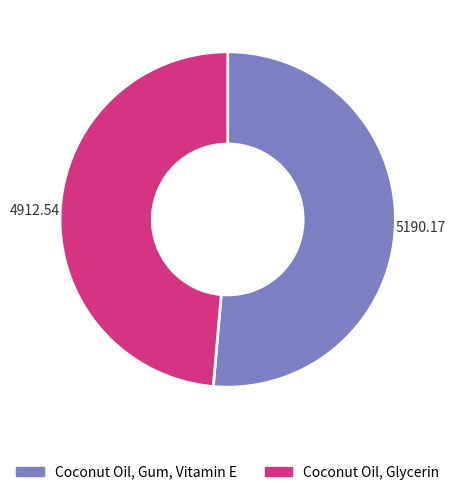

Which slice is the largest?

Coconut Oil, Gum, Vitamin E